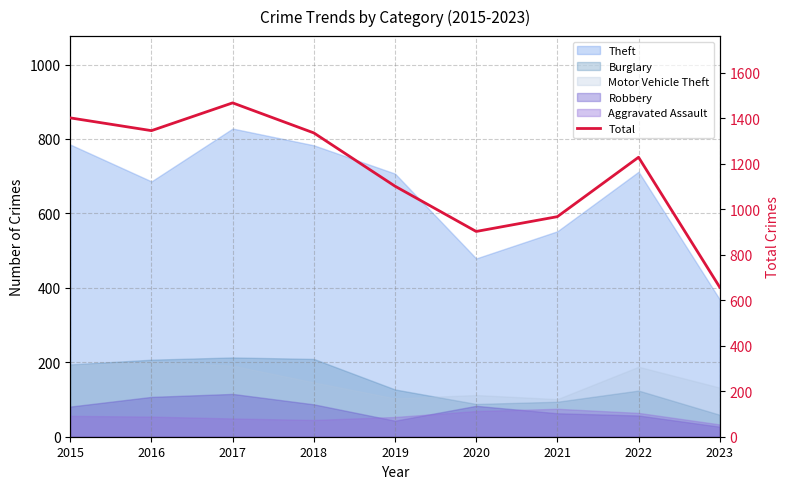

What is the ratio of the value at 2015 to the value at 2022?

1.1